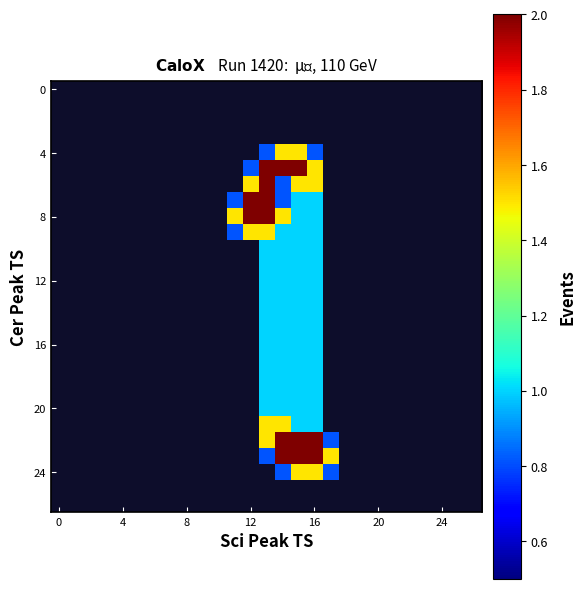

At how many categories does at least one series exceed 1?

7